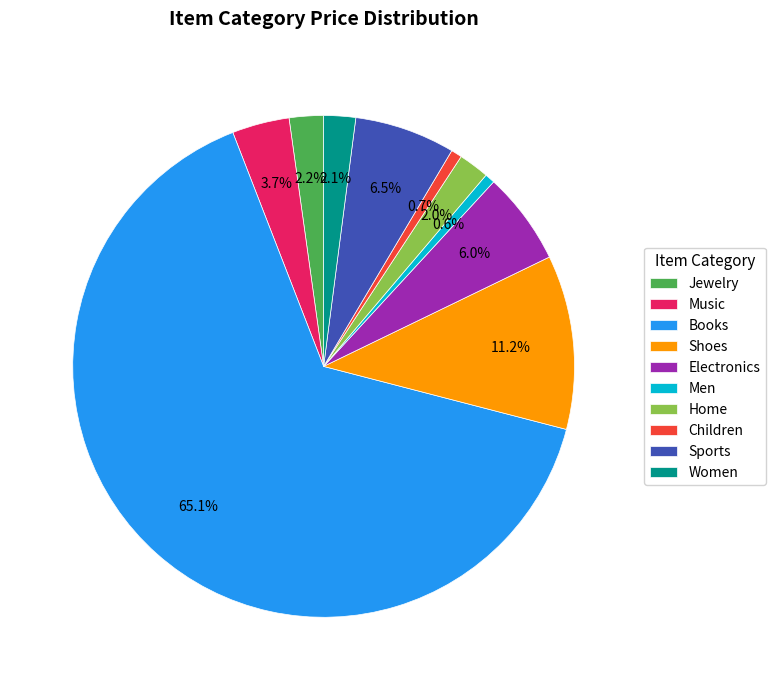

Count the number of slices in the pie.

10